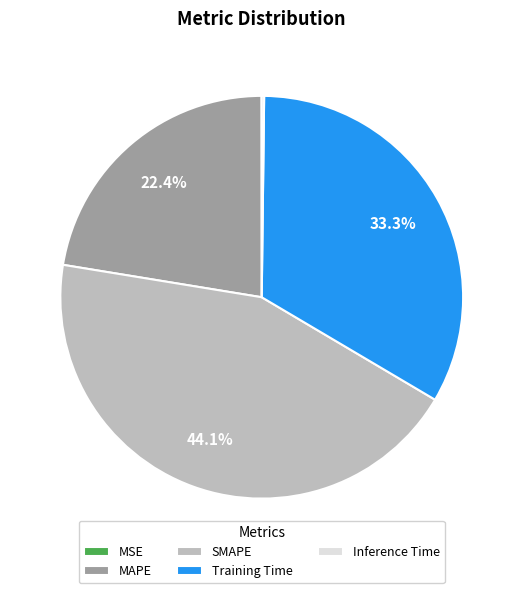

Is there any slice that represents more than half of the pie?

No